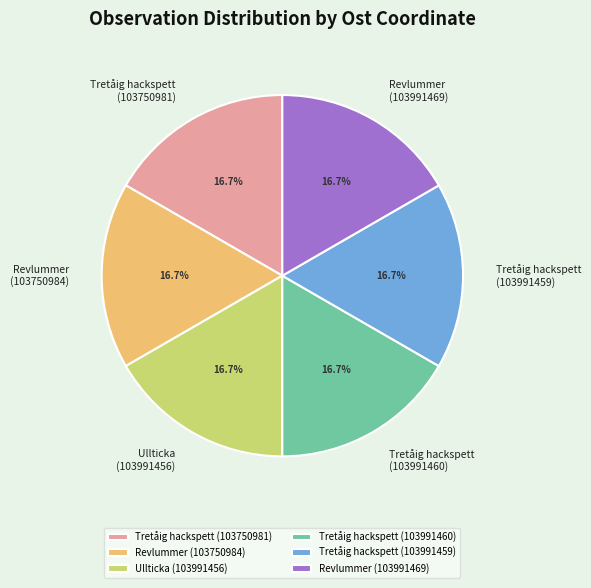

Is there a majority slice in this chart?

No